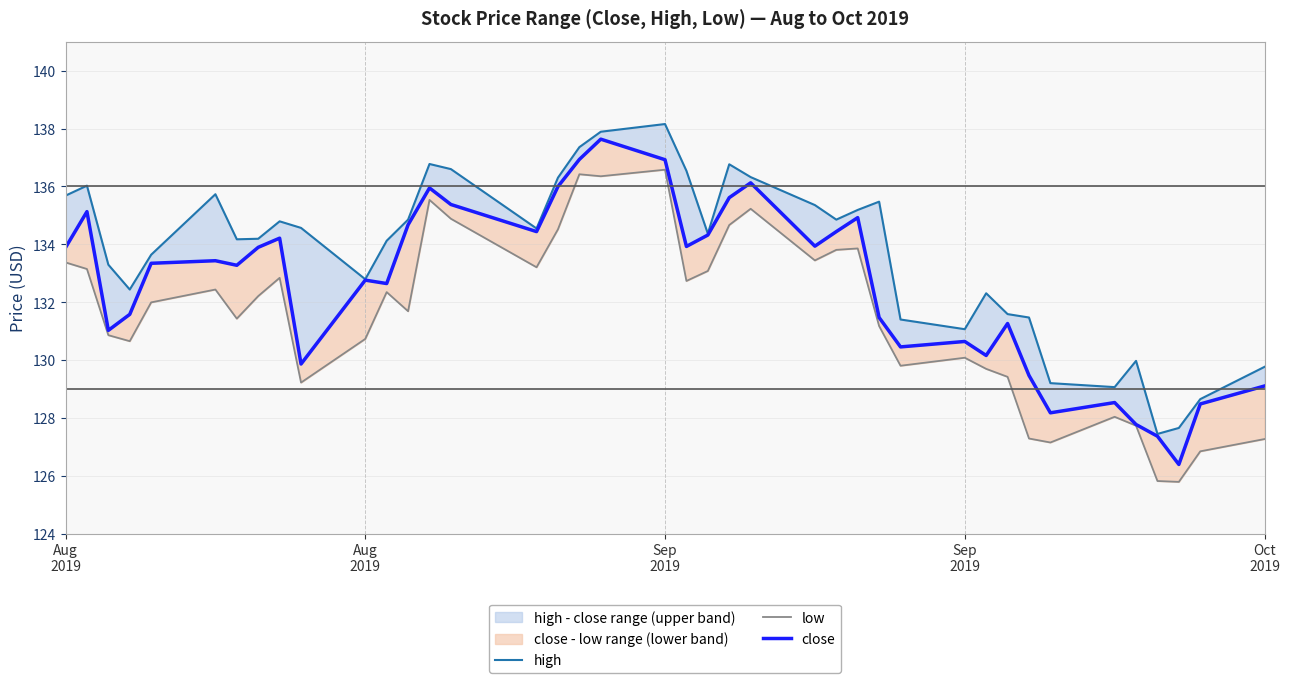

Reading left to right, what are all the values shown in this chart?

high: 135.7	136.0	133.3	132.4	133.6	135.7	134.2	134.2	134.8	134.6	132.8	134.1	134.9	136.8	136.6	134.5	136.3	137.4	137.9	138.2	136.5	134.4	136.8	136.3	135.4	134.9	135.2	135.5	131.4	131.1	132.3	131.6	131.5	129.2	129.1	130.0	127.4	127.7	128.6	129.8
low: 133.4	133.1	130.9	130.7	132.0	132.4	131.4	132.2	132.8	129.2	130.7	132.3	131.7	135.5	134.9	133.2	134.5	136.4	136.4	136.6	132.7	133.1	134.7	135.2	133.4	133.8	133.9	131.2	129.8	130.1	129.7	129.4	127.3	127.1	128.0	127.7	125.8	125.8	126.8	127.3
close: 133.9	135.1	131.0	131.6	133.3	133.4	133.3	133.9	134.2	129.9	132.8	132.6	134.7	135.9	135.4	134.4	136.0	136.9	137.6	136.9	133.9	134.3	135.6	136.1	133.9	134.4	134.9	131.5	130.5	130.6	130.2	131.3	129.5	128.2	128.5	127.8	127.4	126.4	128.5	129.1